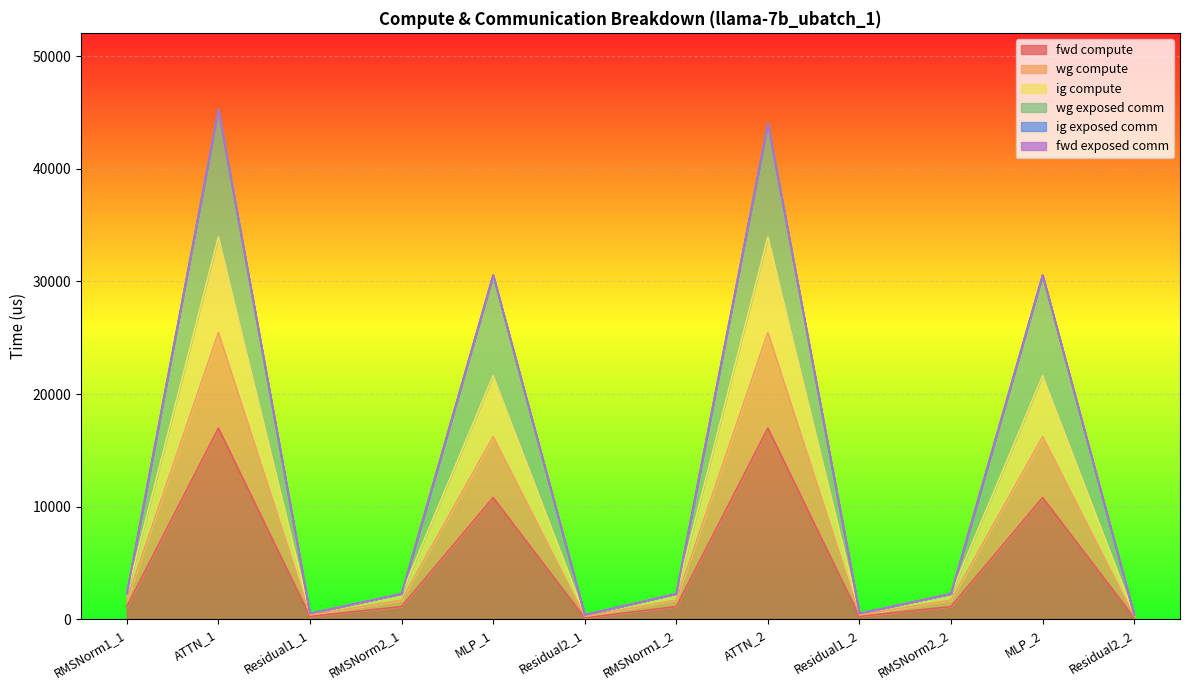

Between RMSNorm1_1 and RMSNorm2_1, which series saw the biggest shift?

fwd compute